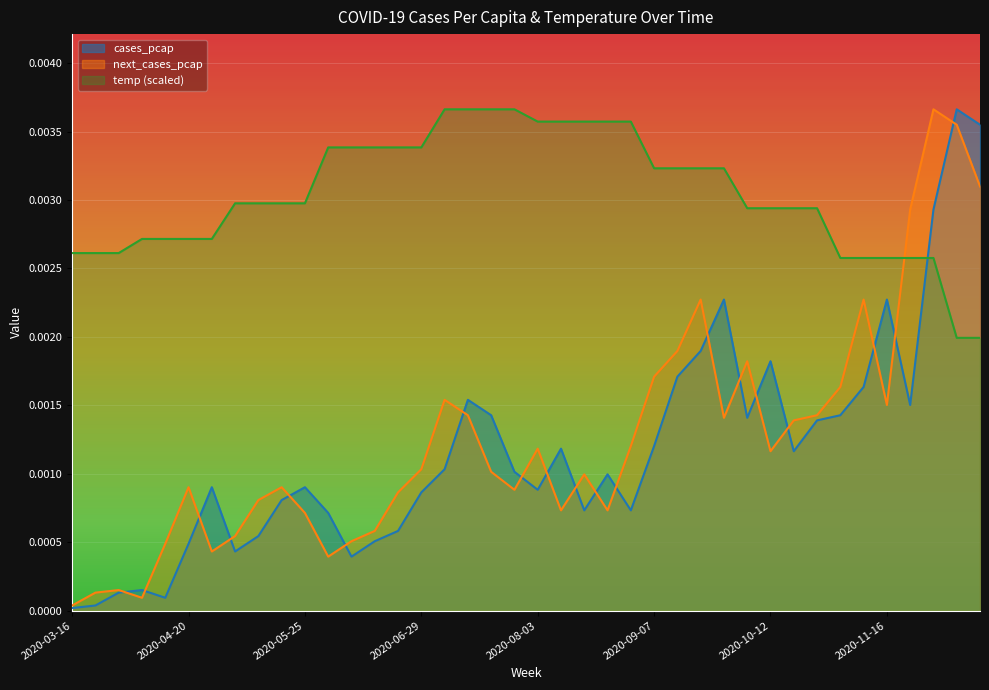

What is the label of the 13th point from the left?

2020-06-08